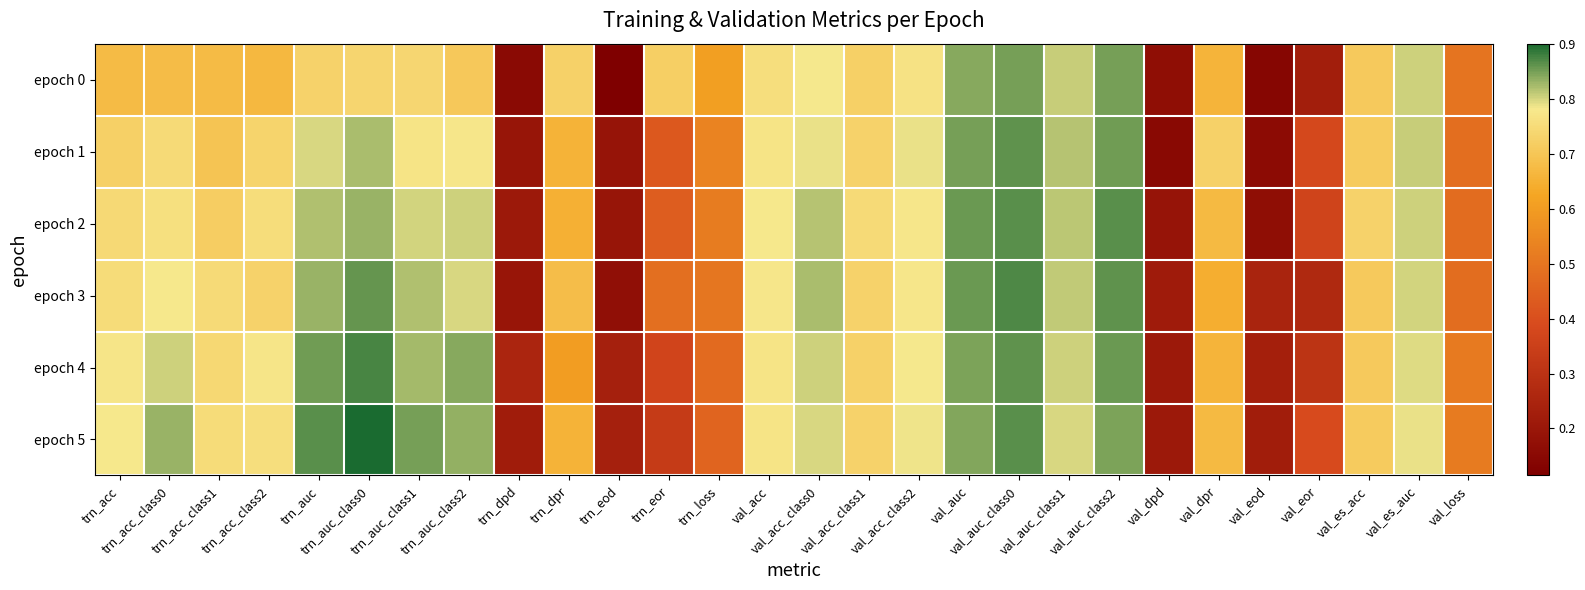

Reading left to right, what are all the values shown in this chart?

epoch 0: trn_acc=0.7	trn_acc_class0=0.7	trn_acc_class1=0.7	trn_acc_class2=0.7	trn_auc=0.7	trn_auc_class0=0.7	trn_auc_class1=0.7	trn_auc_class2=0.7	trn_dpd=0.2	trn_dpr=0.7	trn_eod=0.1	trn_eor=0.7	trn_loss=0.6	val_acc=0.8	val_acc_class0=0.8	val_acc_class1=0.7	val_acc_class2=0.8	val_auc=0.8	val_auc_class0=0.8	val_auc_class1=0.8	val_auc_class2=0.8	val_dpd=0.2	val_dpr=0.7	val_eod=0.1	val_eor=0.2	val_es_acc=0.7	val_es_auc=0.8	val_loss=0.5
epoch 1: trn_acc=0.7	trn_acc_class0=0.7	trn_acc_class1=0.7	trn_acc_class2=0.7	trn_auc=0.8	trn_auc_class0=0.8	trn_auc_class1=0.8	trn_auc_class2=0.8	trn_dpd=0.2	trn_dpr=0.7	trn_eod=0.2	trn_eor=0.4	trn_loss=0.5	val_acc=0.8	val_acc_class0=0.8	val_acc_class1=0.7	val_acc_class2=0.8	val_auc=0.8	val_auc_class0=0.9	val_auc_class1=0.8	val_auc_class2=0.9	val_dpd=0.1	val_dpr=0.7	val_eod=0.2	val_eor=0.4	val_es_acc=0.7	val_es_auc=0.8	val_loss=0.5
epoch 2: trn_acc=0.7	trn_acc_class0=0.8	trn_acc_class1=0.7	trn_acc_class2=0.8	trn_auc=0.8	trn_auc_class0=0.8	trn_auc_class1=0.8	trn_auc_class2=0.8	trn_dpd=0.2	trn_dpr=0.6	trn_eod=0.2	trn_eor=0.4	trn_loss=0.5	val_acc=0.8	val_acc_class0=0.8	val_acc_class1=0.8	val_acc_class2=0.8	val_auc=0.9	val_auc_class0=0.9	val_auc_class1=0.8	val_auc_class2=0.9	val_dpd=0.2	val_dpr=0.7	val_eod=0.2	val_eor=0.4	val_es_acc=0.7	val_es_auc=0.8	val_loss=0.5
epoch 3: trn_acc=0.8	trn_acc_class0=0.8	trn_acc_class1=0.8	trn_acc_class2=0.7	trn_auc=0.8	trn_auc_class0=0.9	trn_auc_class1=0.8	trn_auc_class2=0.8	trn_dpd=0.2	trn_dpr=0.7	trn_eod=0.2	trn_eor=0.5	trn_loss=0.5	val_acc=0.8	val_acc_class0=0.8	val_acc_class1=0.7	val_acc_class2=0.8	val_auc=0.9	val_auc_class0=0.9	val_auc_class1=0.8	val_auc_class2=0.9	val_dpd=0.2	val_dpr=0.6	val_eod=0.2	val_eor=0.3	val_es_acc=0.7	val_es_auc=0.8	val_loss=0.5
epoch 4: trn_acc=0.8	trn_acc_class0=0.8	trn_acc_class1=0.7	trn_acc_class2=0.8	trn_auc=0.9	trn_auc_class0=0.9	trn_auc_class1=0.8	trn_auc_class2=0.8	trn_dpd=0.3	trn_dpr=0.6	trn_eod=0.2	trn_eor=0.4	trn_loss=0.5	val_acc=0.8	val_acc_class0=0.8	val_acc_class1=0.7	val_acc_class2=0.8	val_auc=0.8	val_auc_class0=0.9	val_auc_class1=0.8	val_auc_class2=0.9	val_dpd=0.2	val_dpr=0.7	val_eod=0.2	val_eor=0.3	val_es_acc=0.7	val_es_auc=0.8	val_loss=0.5
epoch 5: trn_acc=0.8	trn_acc_class0=0.8	trn_acc_class1=0.8	trn_acc_class2=0.8	trn_auc=0.9	trn_auc_class0=0.9	trn_auc_class1=0.8	trn_auc_class2=0.8	trn_dpd=0.2	trn_dpr=0.7	trn_eod=0.2	trn_eor=0.3	trn_loss=0.5	val_acc=0.8	val_acc_class0=0.8	val_acc_class1=0.7	val_acc_class2=0.8	val_auc=0.8	val_auc_class0=0.9	val_auc_class1=0.8	val_auc_class2=0.8	val_dpd=0.2	val_dpr=0.7	val_eod=0.2	val_eor=0.4	val_es_acc=0.7	val_es_auc=0.8	val_loss=0.5